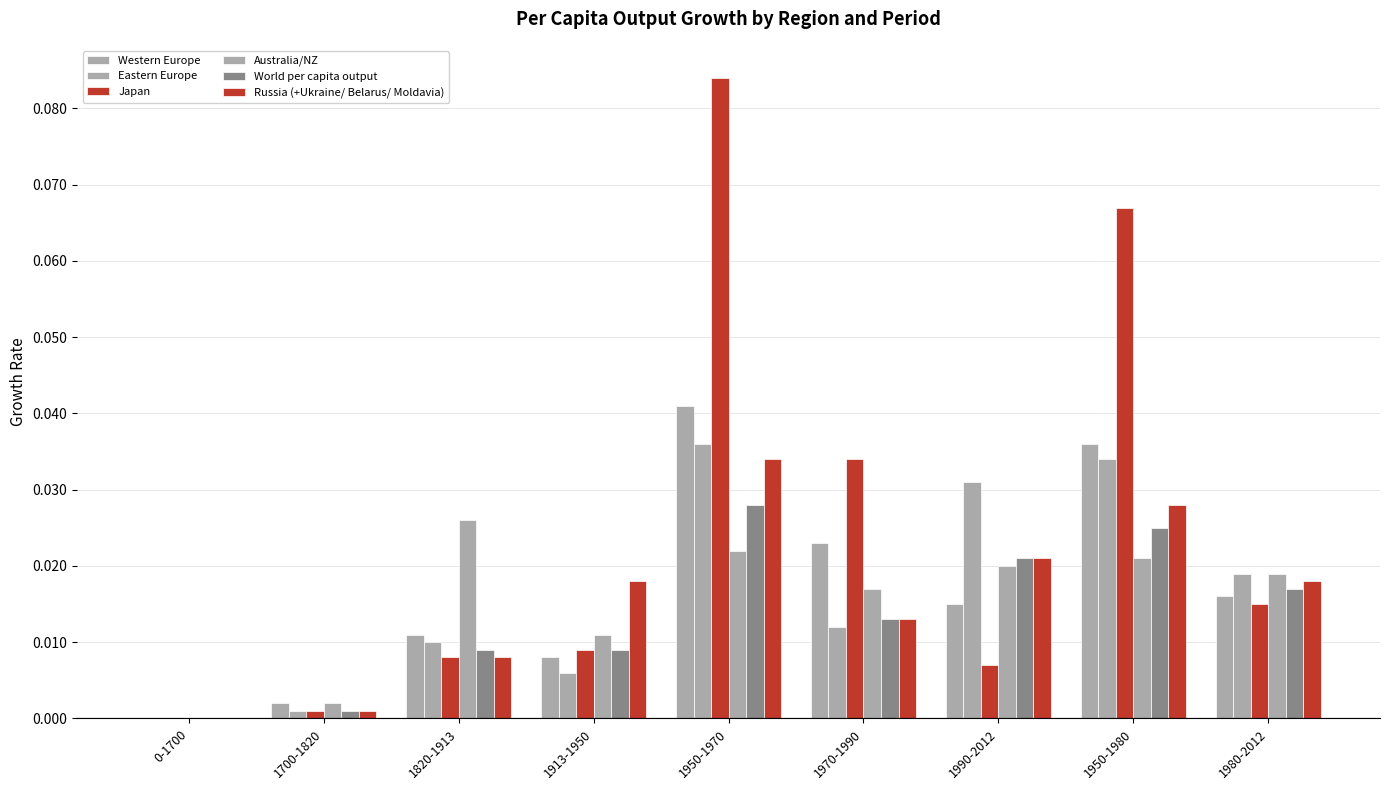

Between 1820-1913 and 1990-2012, which series saw the biggest shift?

Eastern Europe